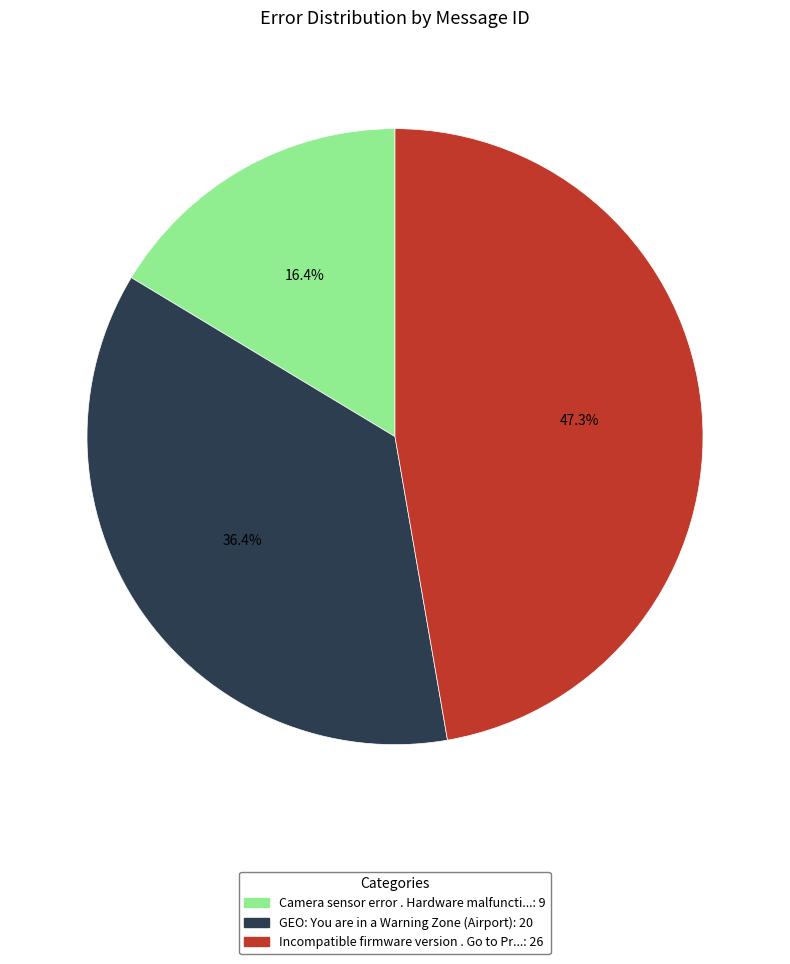

Is there any slice that represents more than half of the pie?

No